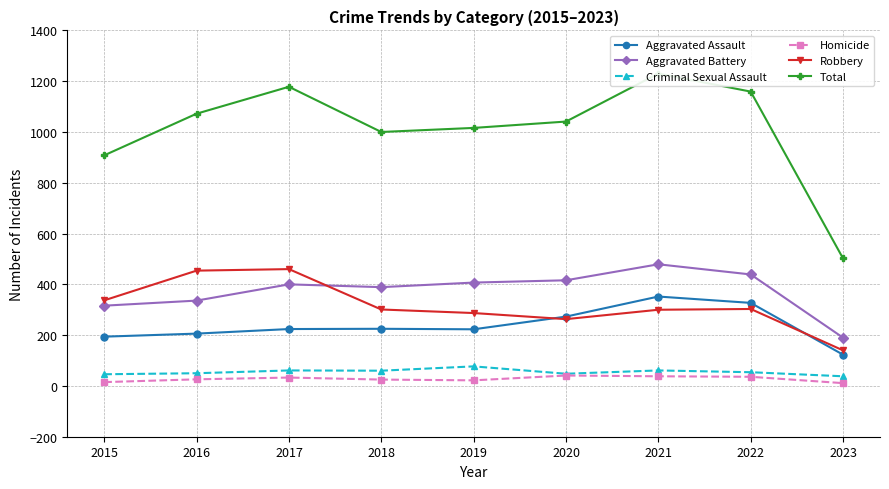

Reading left to right, transcribe all the data shown in this chart.

Aggravated Assault: 194	206	224	225	223	273	352	327	123
Aggravated Battery: 316	336	400	389	407	416	479	439	190
Criminal Sexual Assault: 46	50	61	60	77	48	61	54	38
Homicide: 15	26	33	25	22	41	38	36	11
Robbery: 337	454	460	301	287	263	300	303	140
Total: 908	1072	1178	1000	1016	1041	1230	1159	502